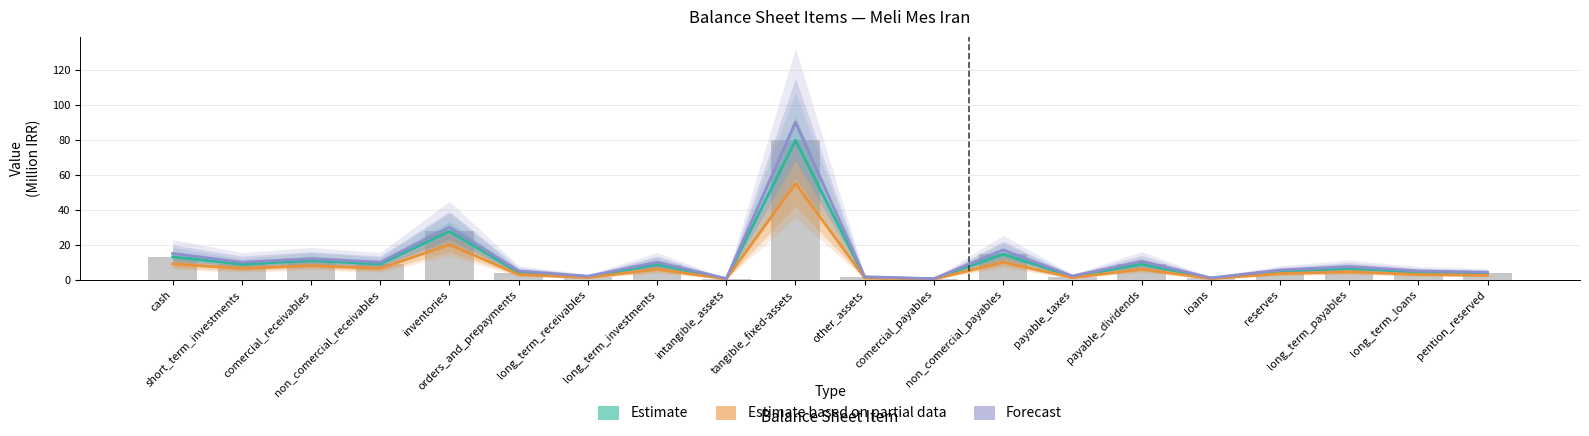

Which series has the widest spread of values?

Forecast